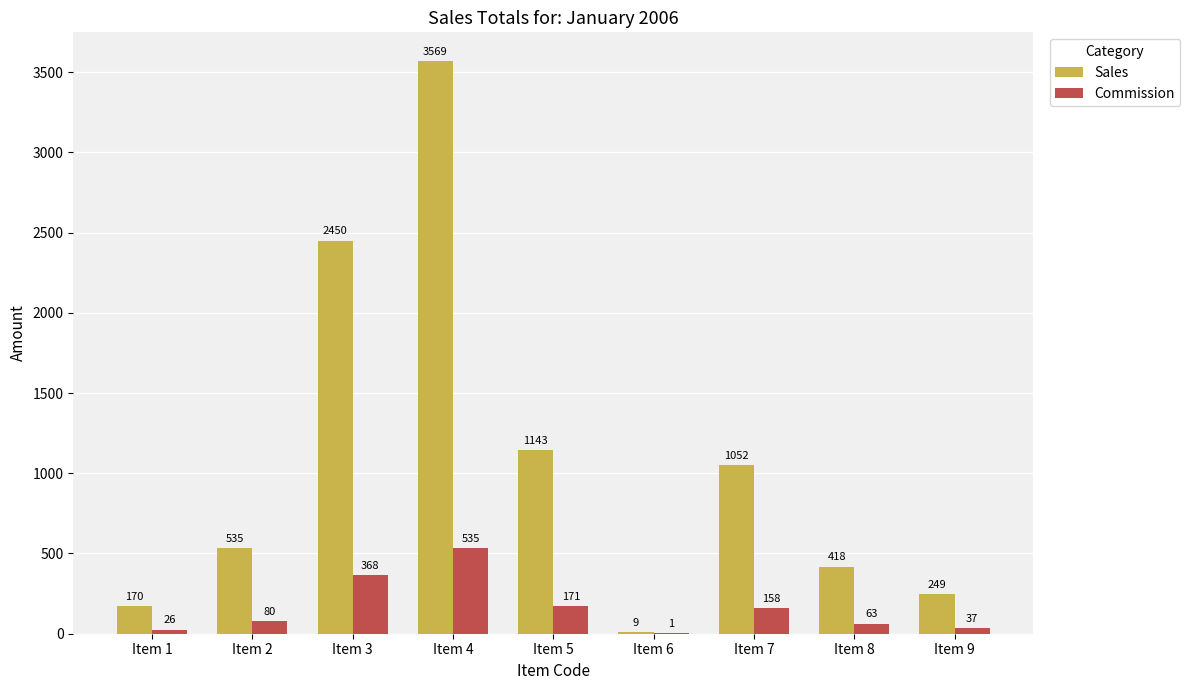

What is the highest value of the Sales series?

3569.4